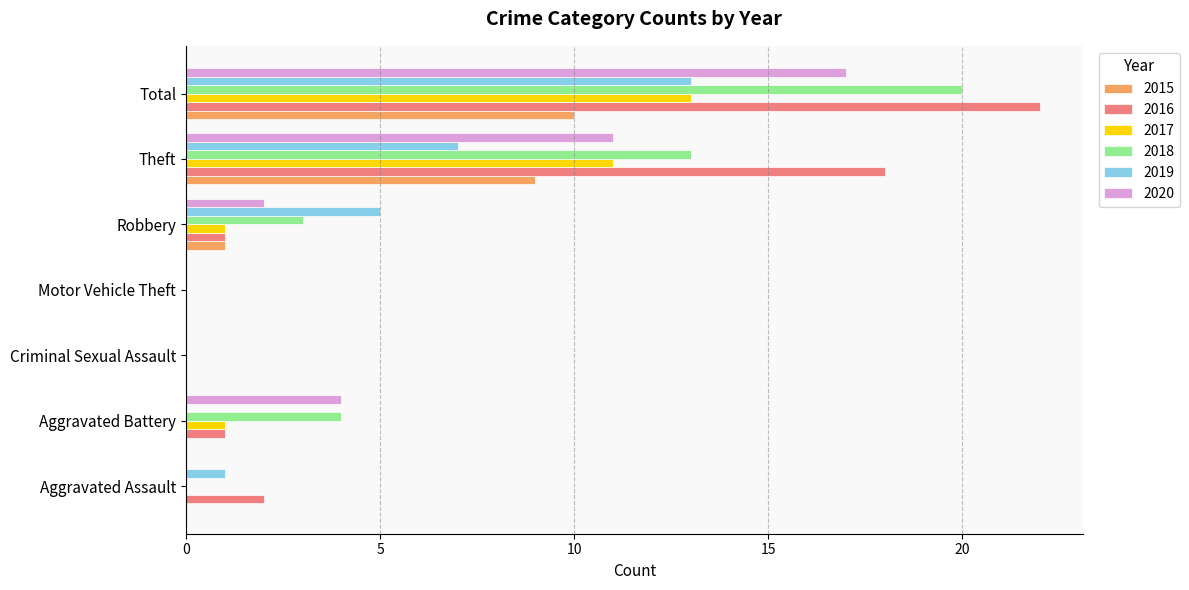

What is the maximum value for 2015?

10